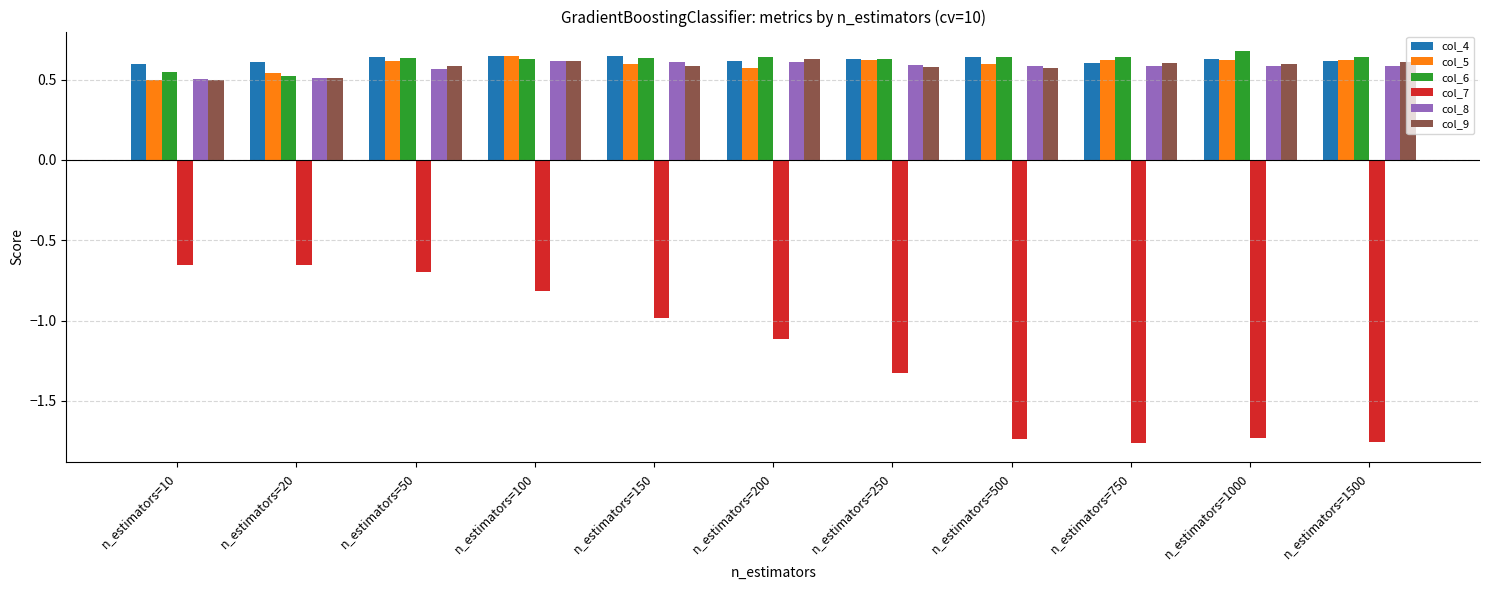

What is the difference between the col_9 values at n_estimators=20 and n_estimators=500?

0.1